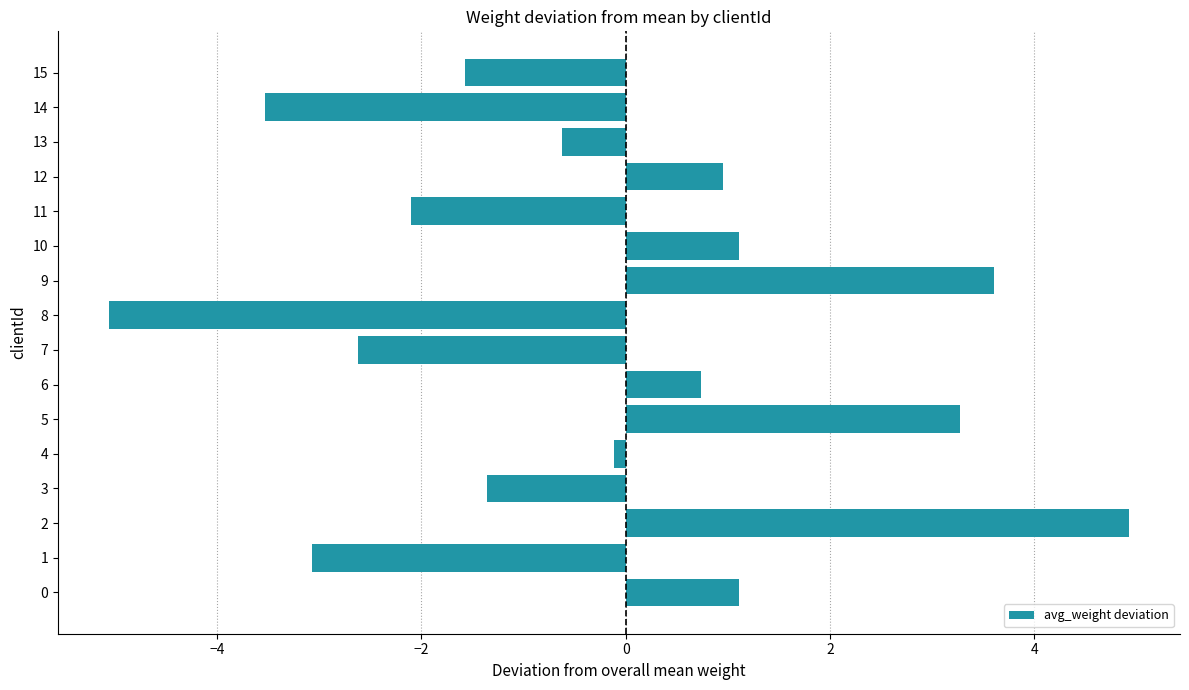

What is the average value?

-0.3